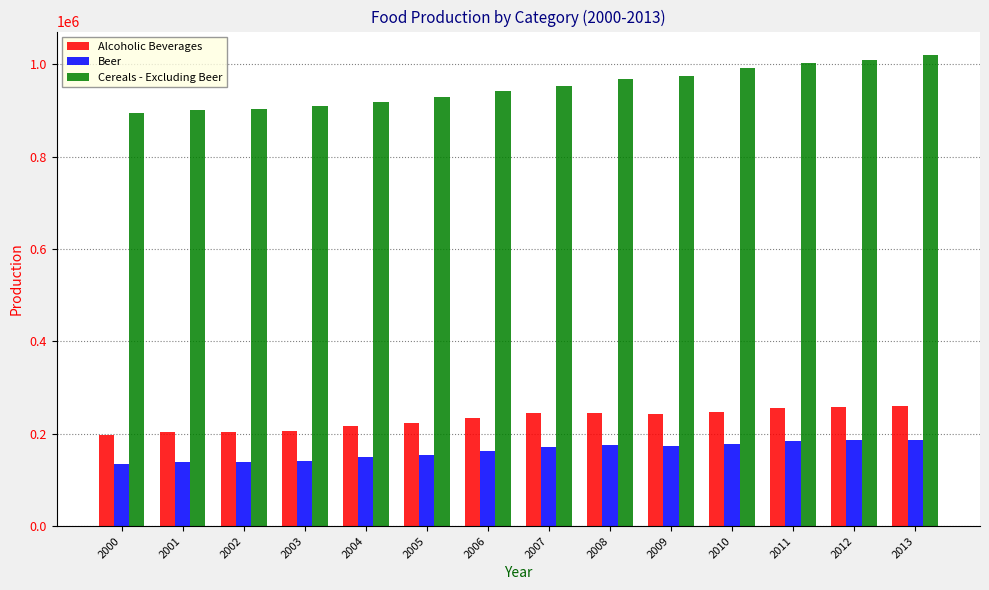

What is the approximate value of Alcoholic Beverages at 2008, to the nearest 100?

244400